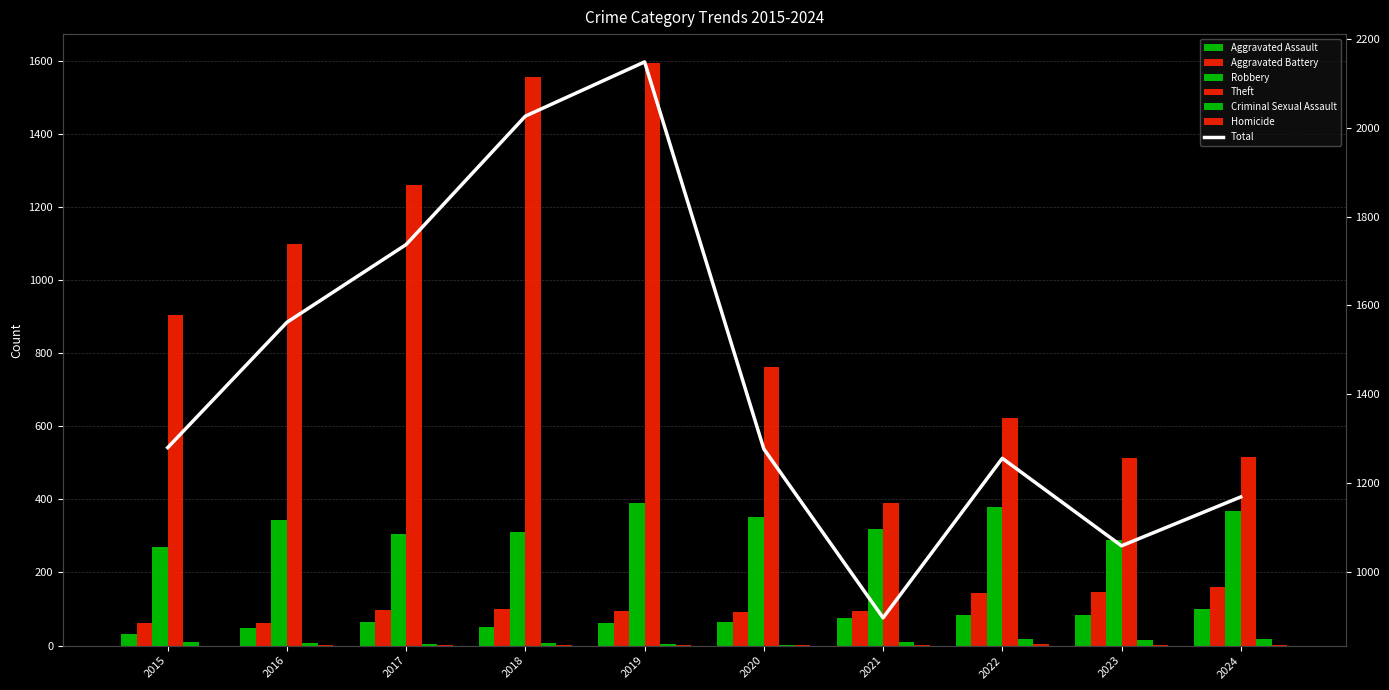

What is the value of the Homicide bar at the 10th from the left?

3